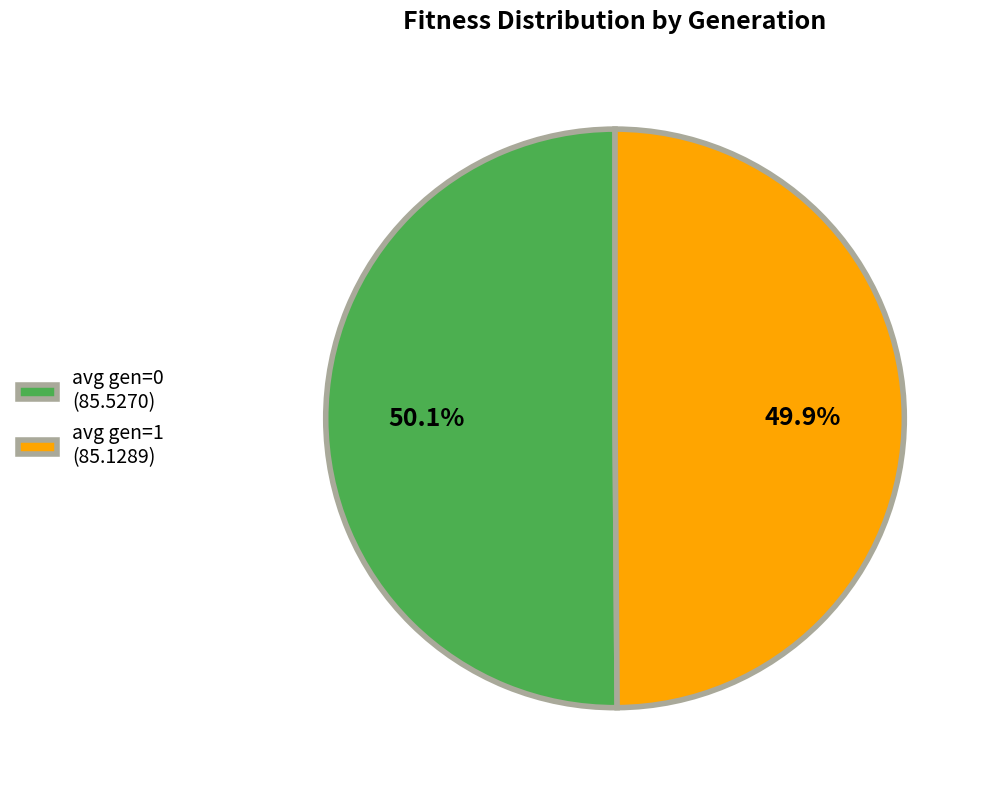

Count the number of slices in the pie.

2